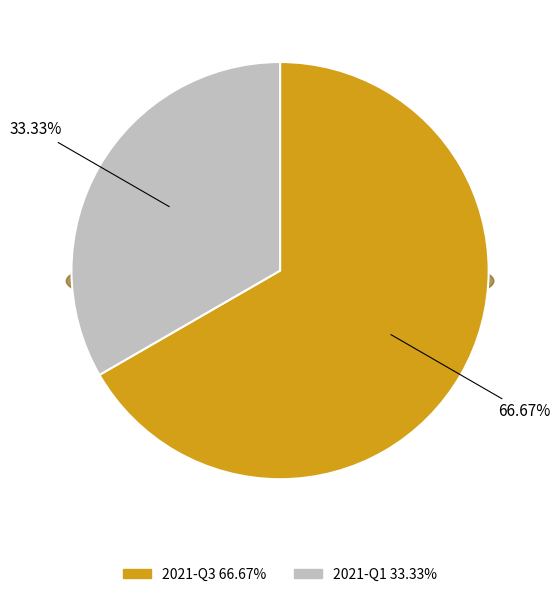

Which category accounts for the majority?

2021-Q3